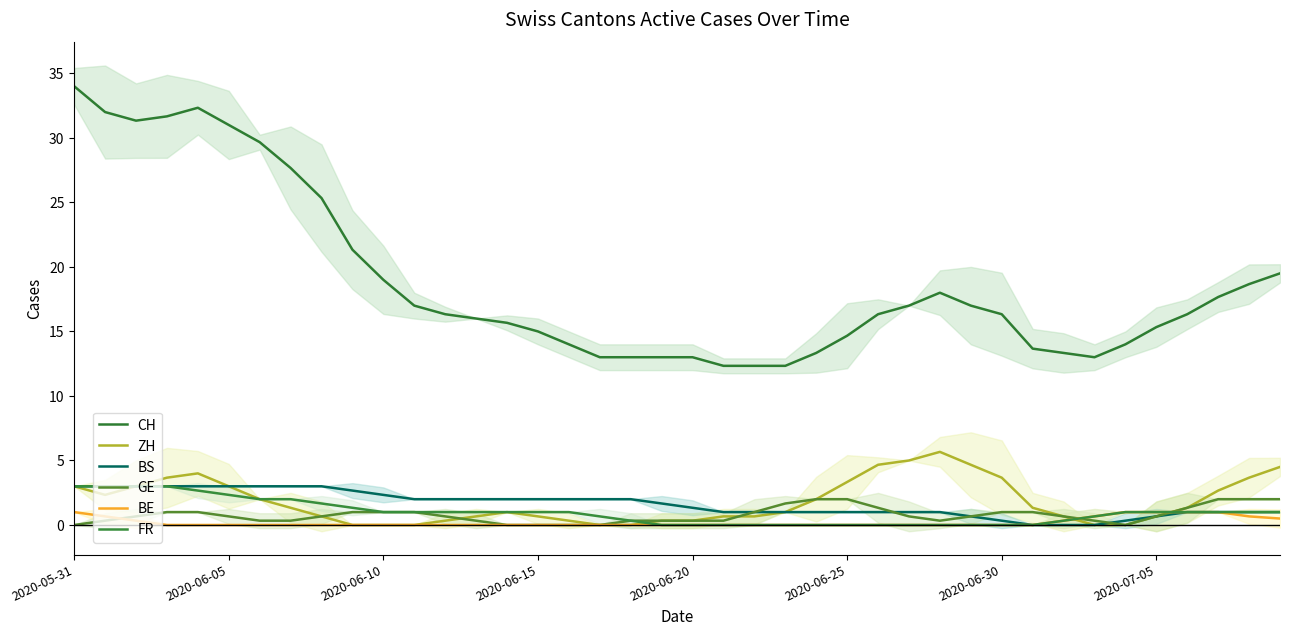

True or false: ZH and CH cross at least once.

False